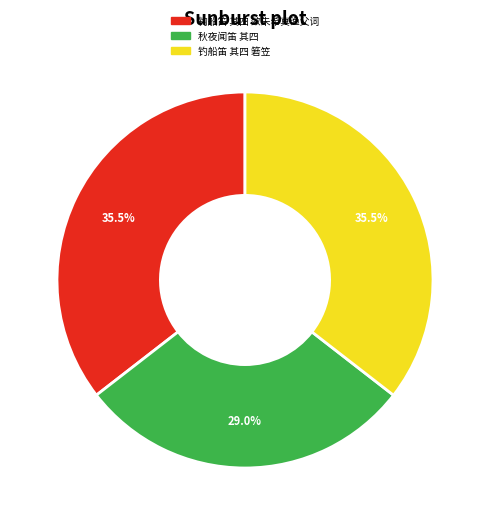

What is the ratio of the value at 钓船笛 其四 效朱希真渔父词 to the value at 秋夜闻笛 其四?

1.2